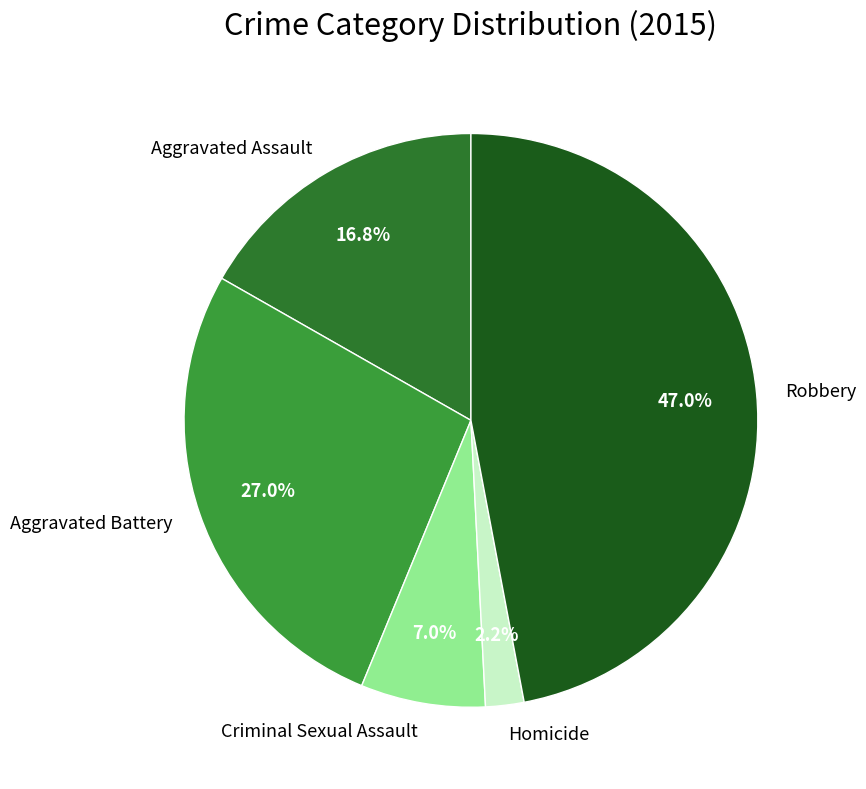

Count the number of slices in the pie.

5